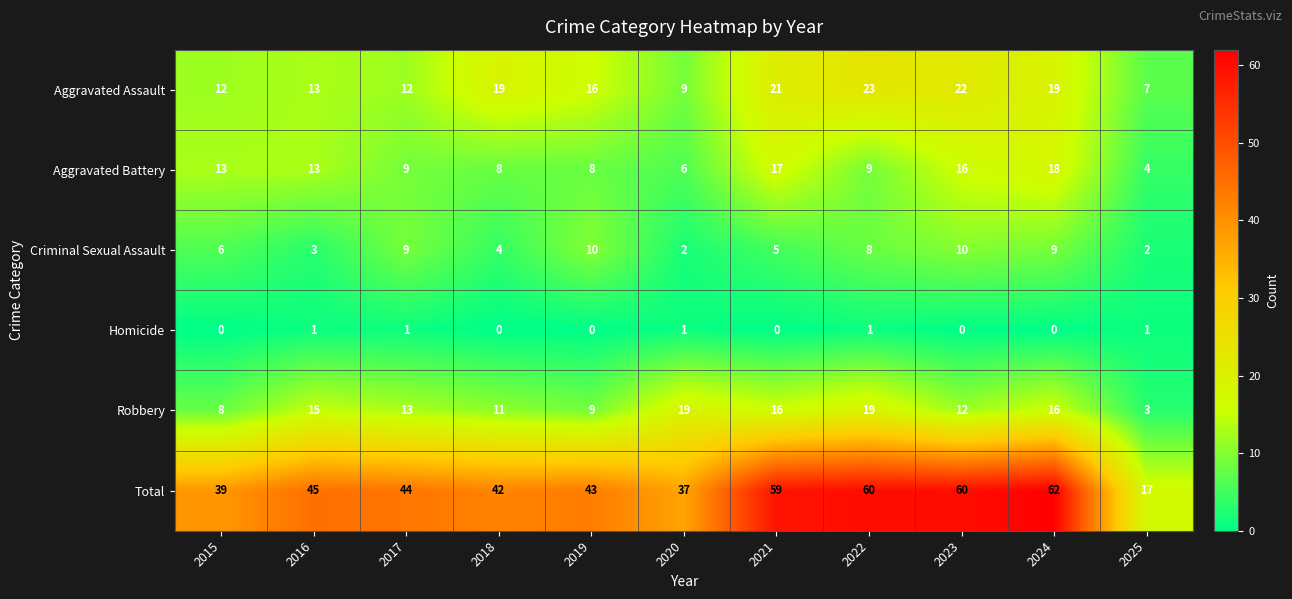

Is it true that Robbery equals 16 at 2024?

True